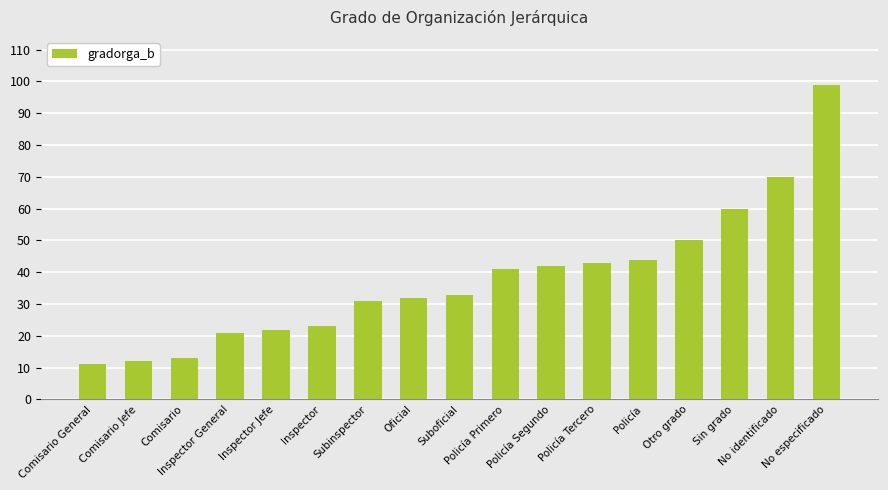

Does the chart contain any negative values?

No